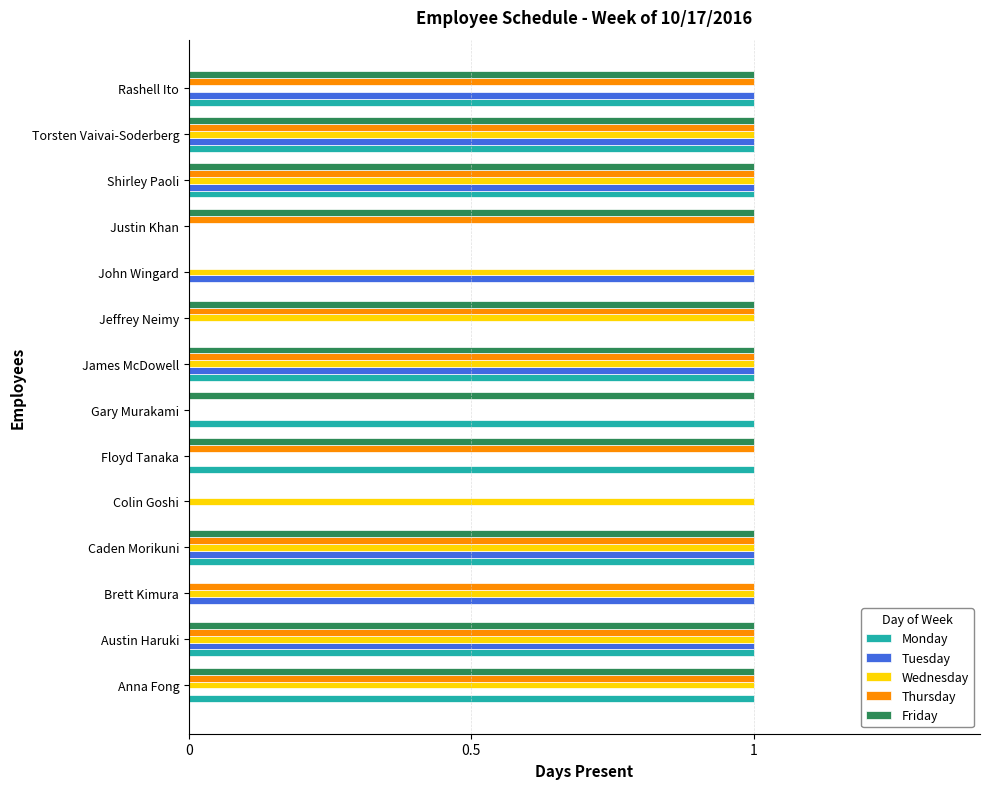

True or false: Thursday has a value of 0 at Floyd Tanaka.

False